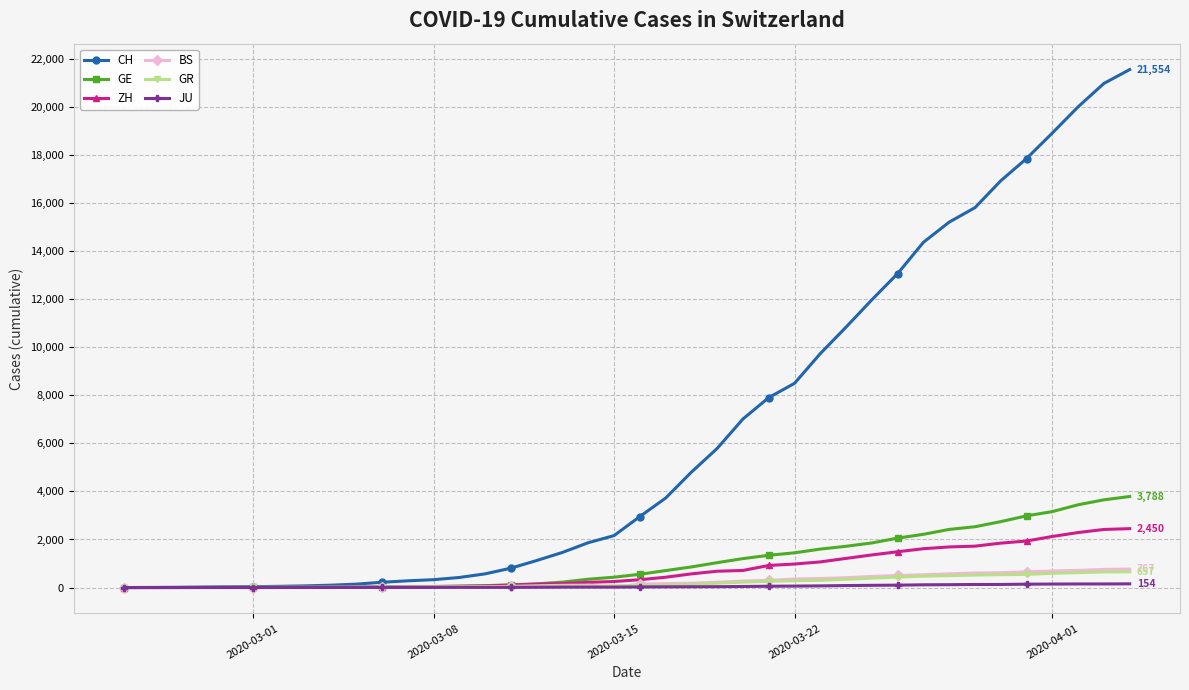

Which series has the largest range (max minus min)?

CH